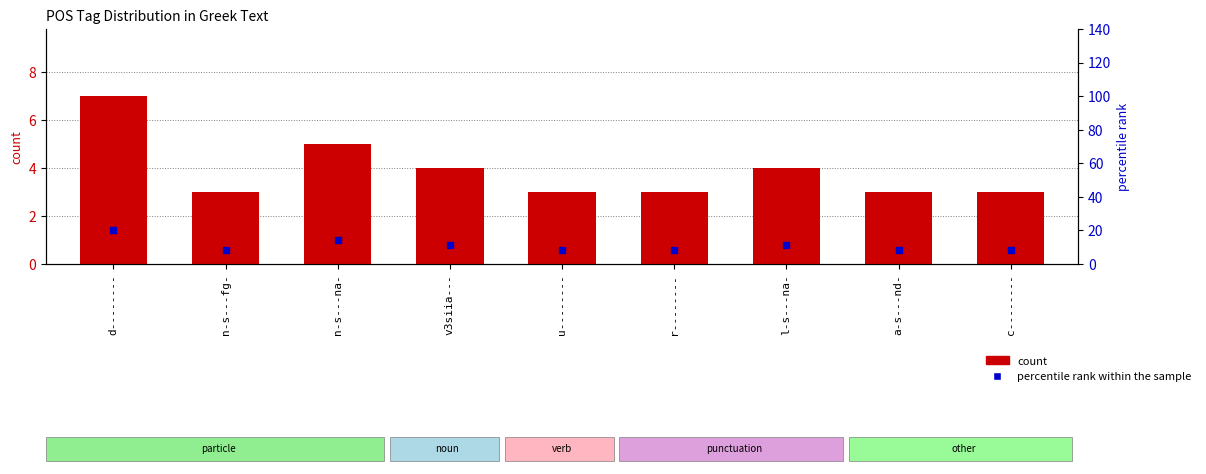

At how many categories does at least one series exceed 17?

1